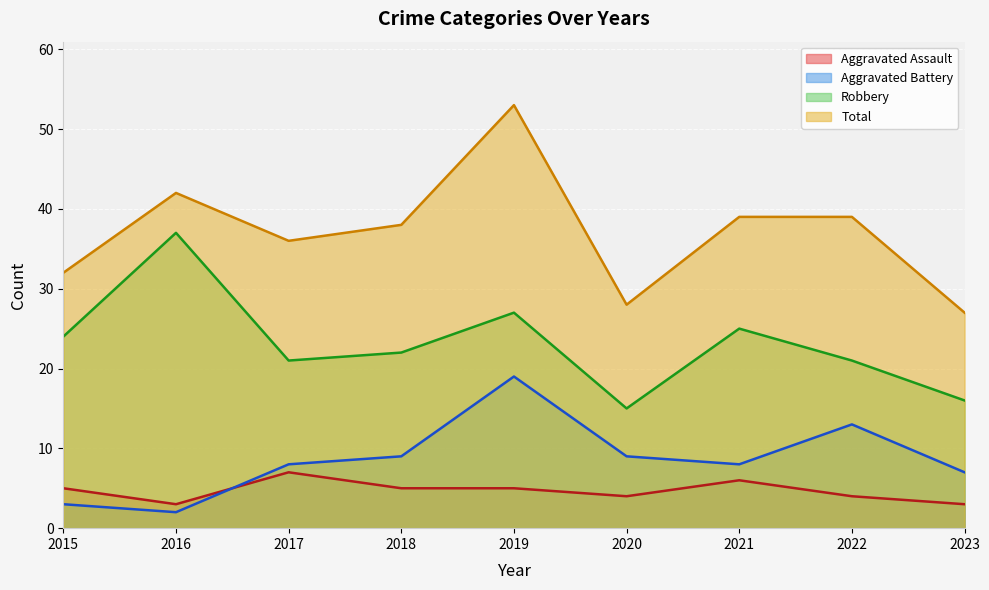

What is the lowest value of the Aggravated Assault series?

3